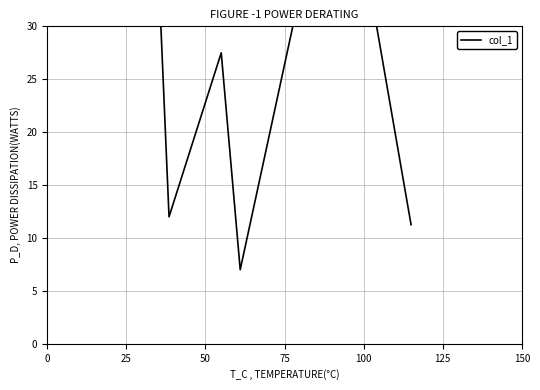

How many categories are shown in the chart?

8